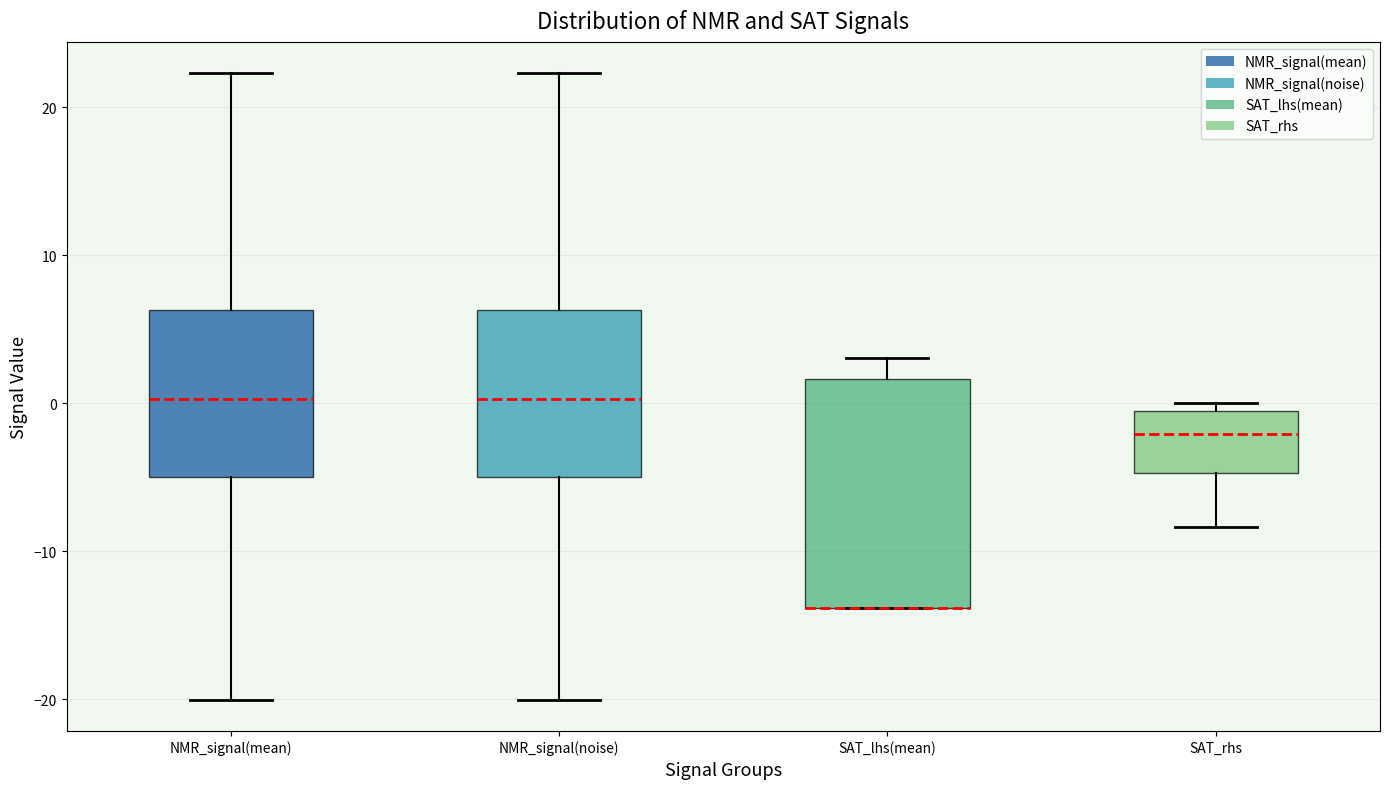

Which box is the tallest, from its lower edge to its upper edge?

SAT_lhs(mean)